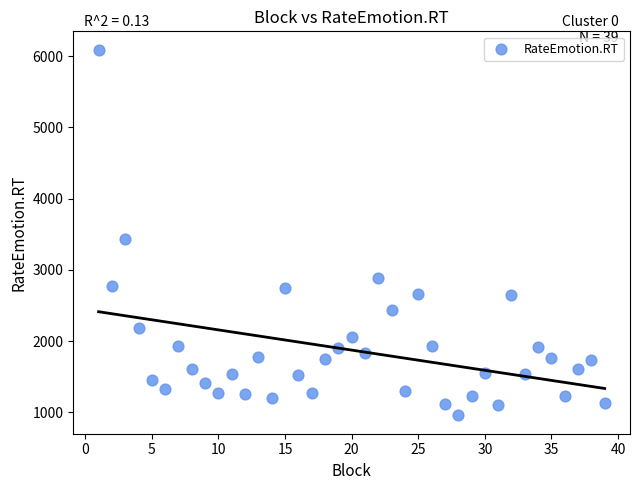

What is the range of Y values (max minus min)?

5132